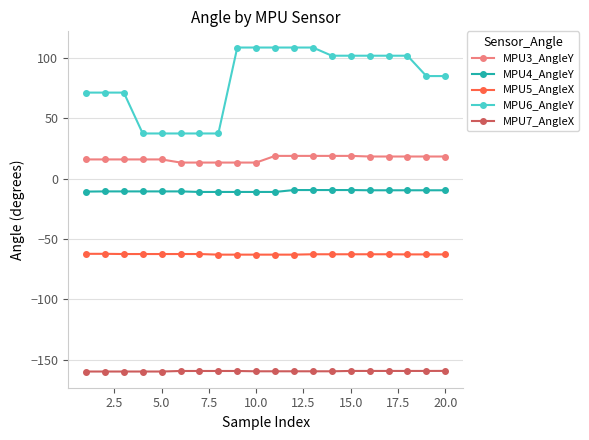

What is the greatest value displayed?

108.7